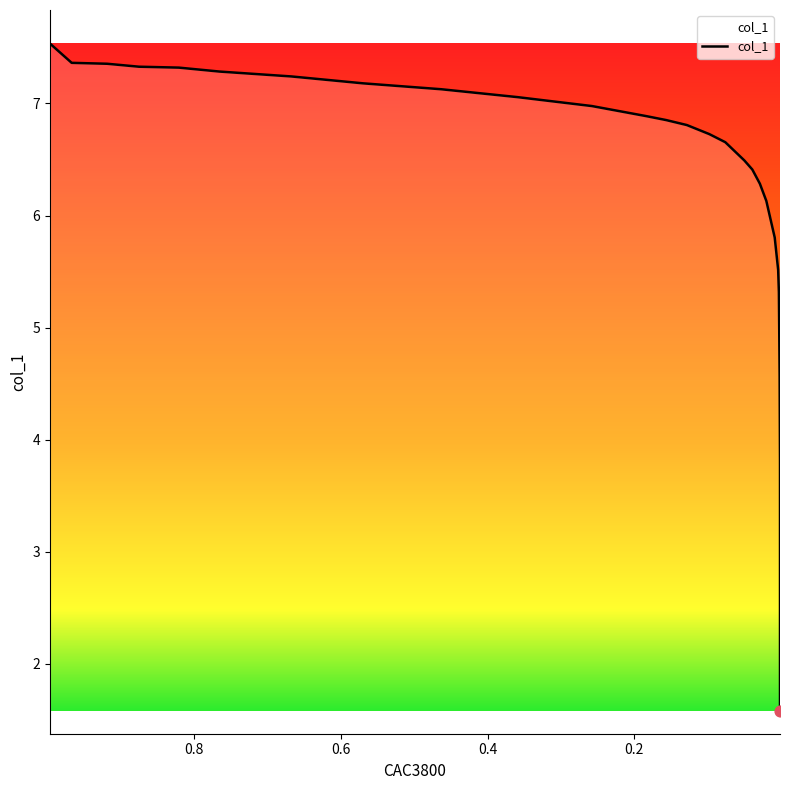

What is the change in value from 0.0761 to 0.0088?

-0.8